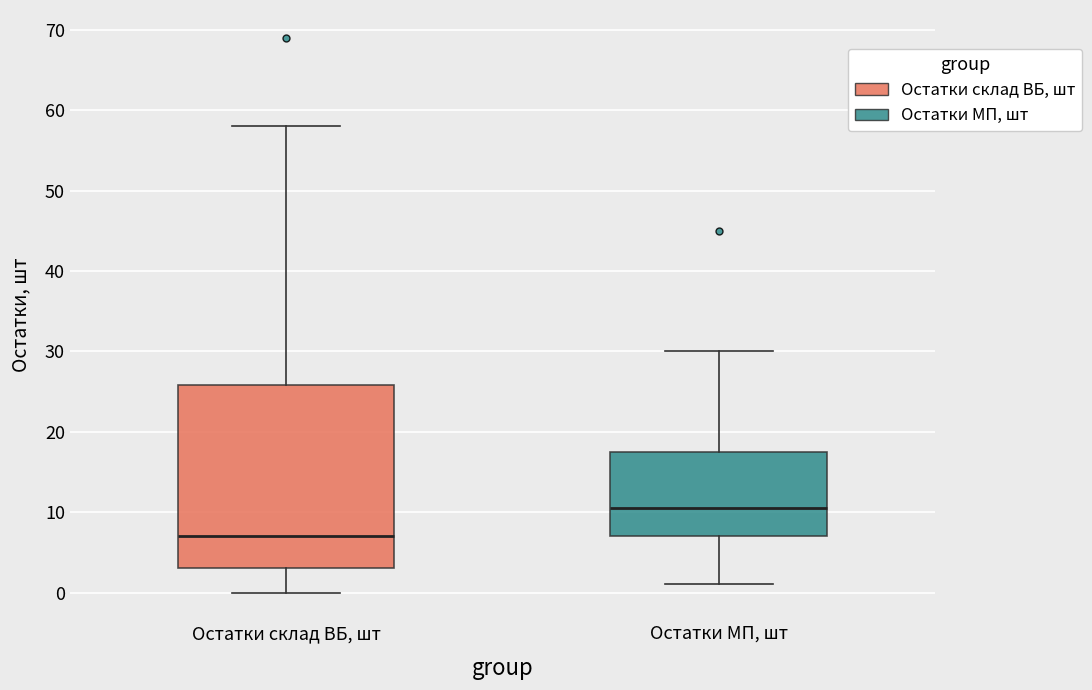

Where does the lower whisker of the box for Остатки склад ВБ, шт end on the y-axis? The values are not printed on the chart, so give them approximately, as read against the axis.

0